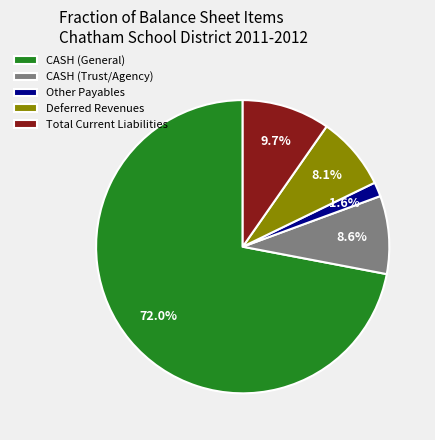

To the nearest percent, what is the difference between the largest and smallest slice percentages?

70%